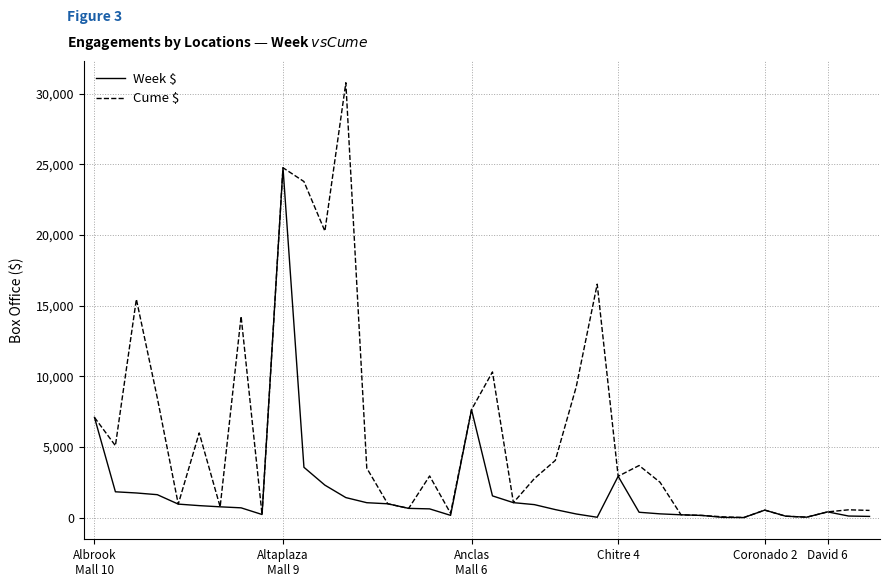

Which series has the largest total across all categories?

Cume $